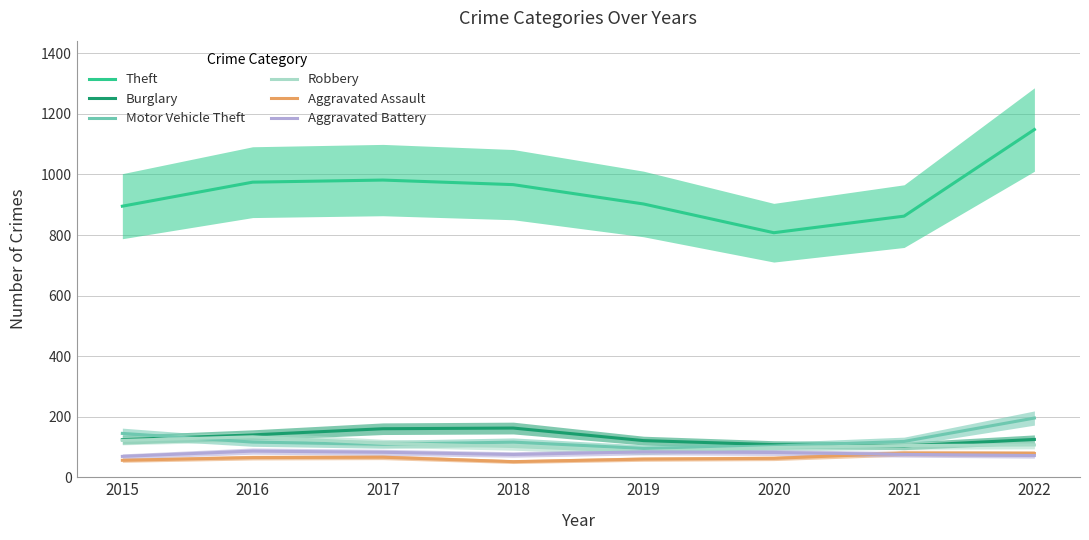

At which label is Burglary closest to 133?

2016